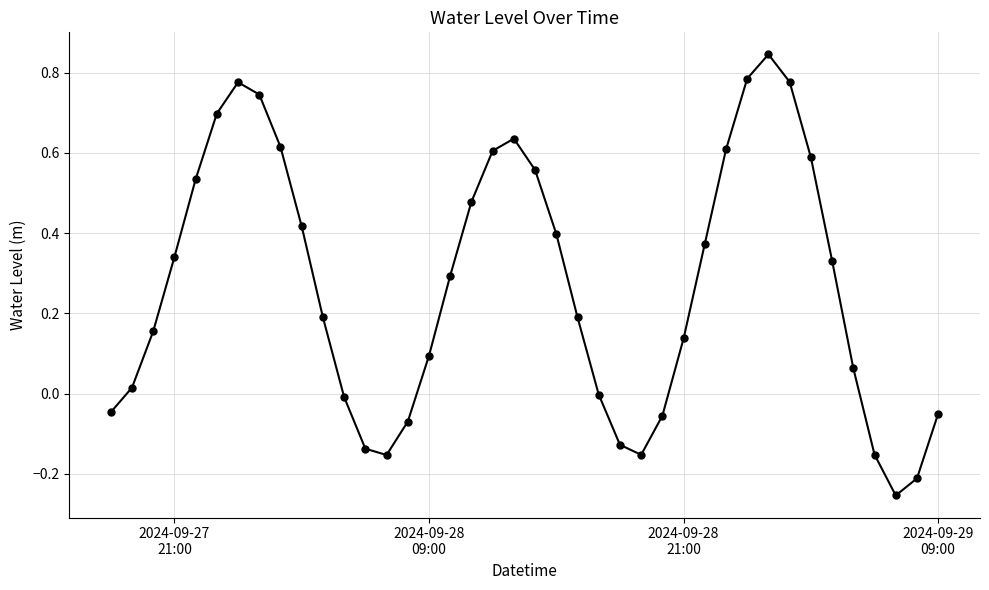

Does the chart display data point markers on the line(s)?

Yes